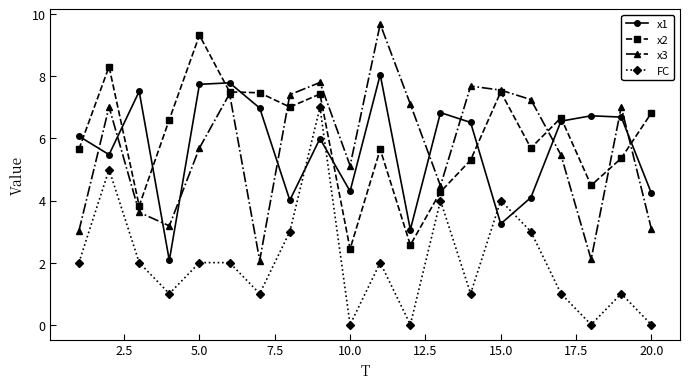

What is the value of the x2 point at the 14th from the left?

5.3